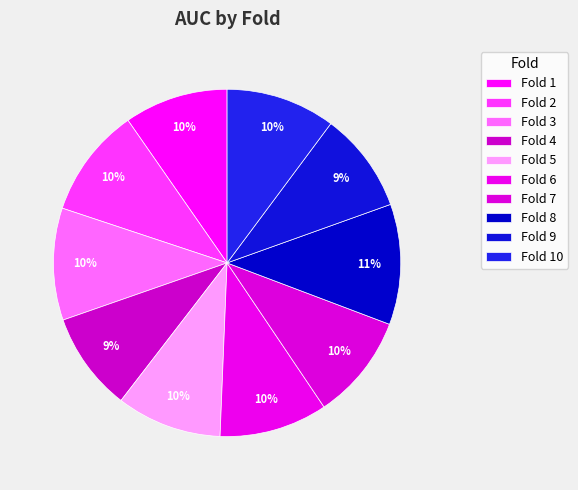

To the nearest percent, what is the average slice percentage?

10%